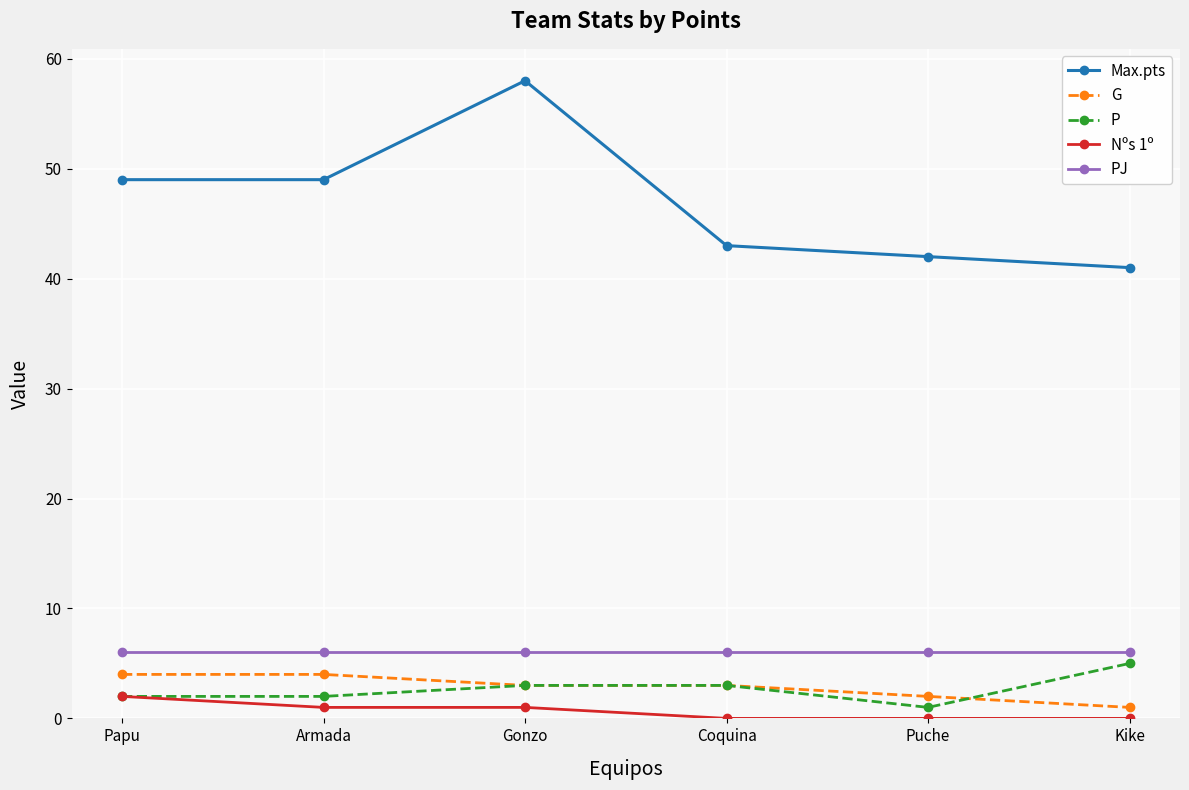

How many interior local peaks does the Max.pts series have?

1